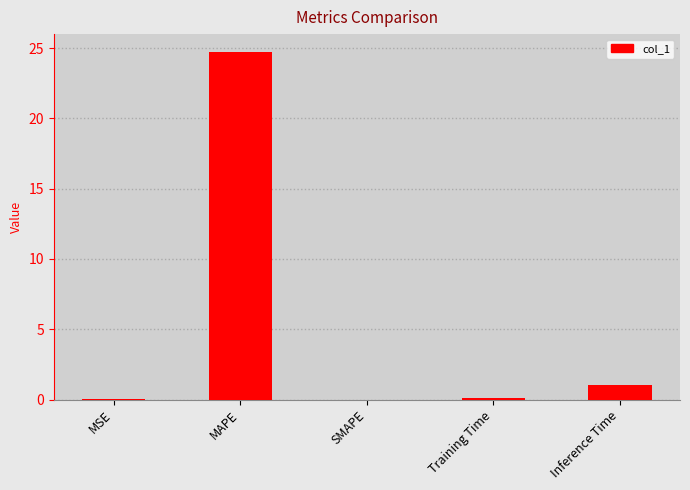

The chart shows a value of 1.0 at Inference Time. True or false?

True